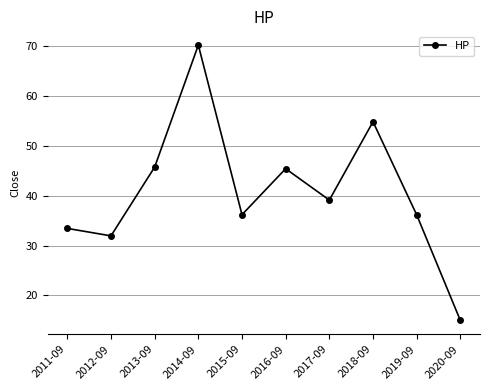

What is the label of the 7th point from the right?

2014-09